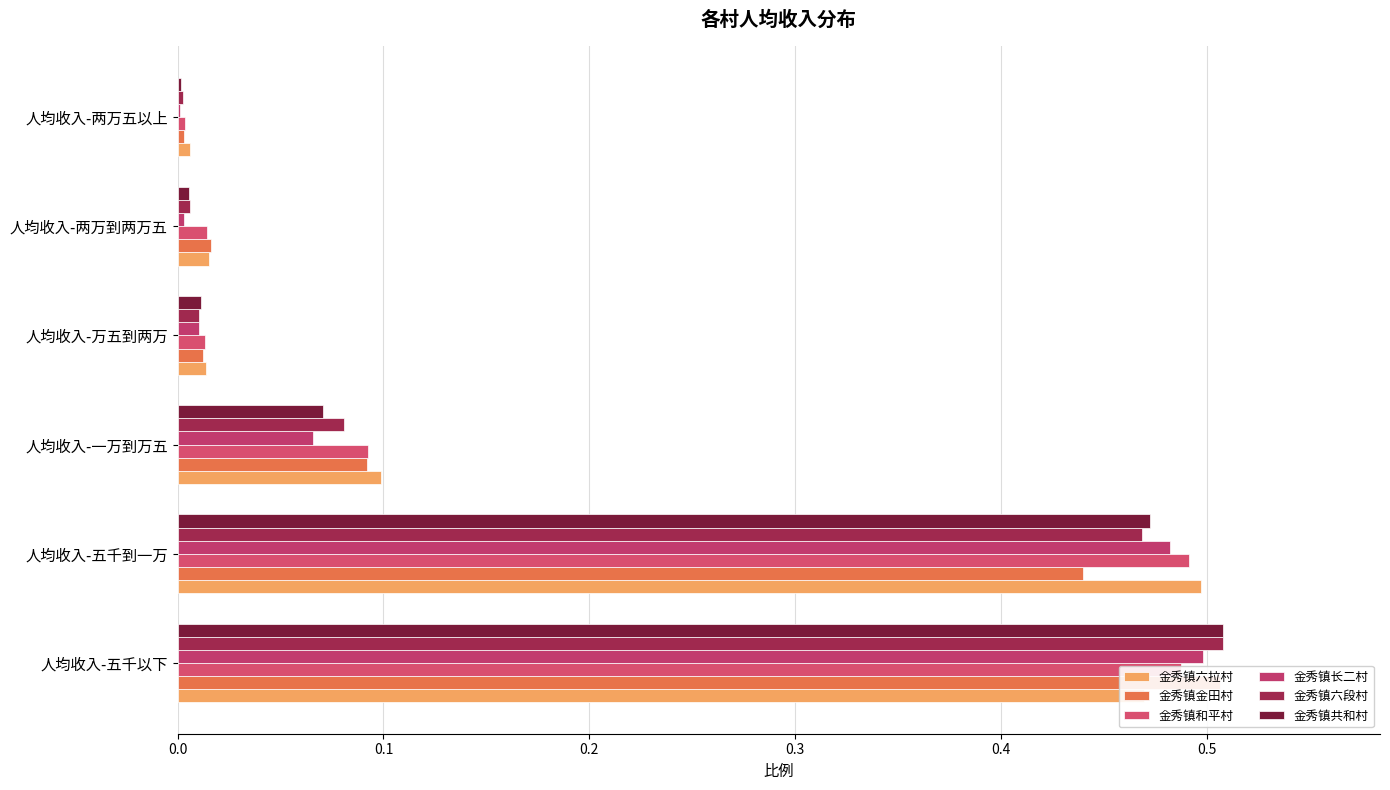

How many series are shown in this chart?

6